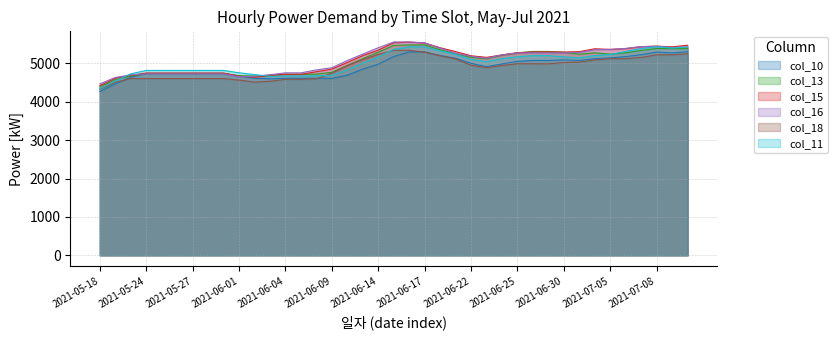

What is the smallest value displayed?

4265.8